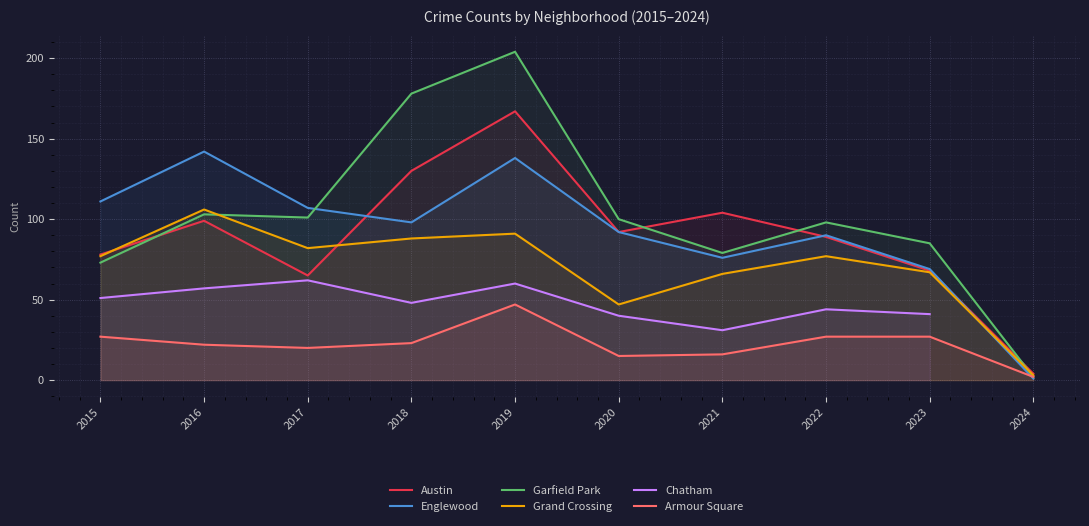

Which series has the largest total across all categories?

Garfield Park